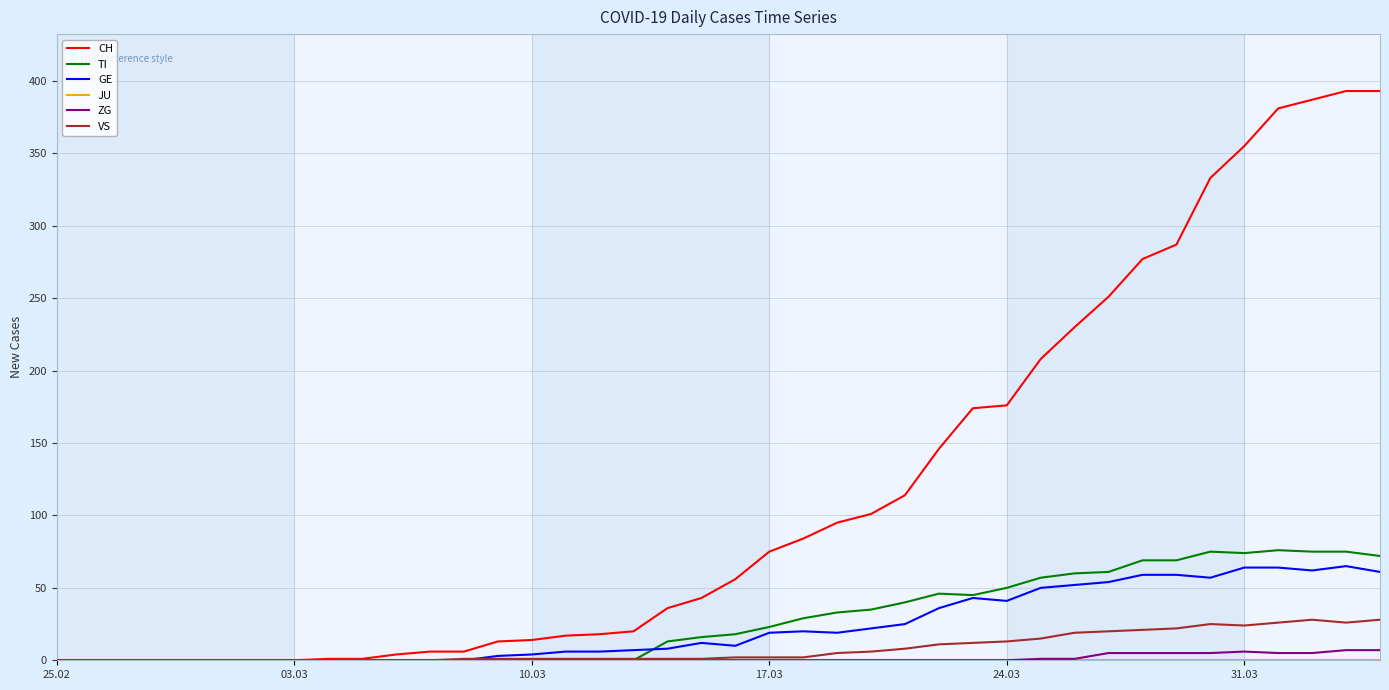

Which series has the widest spread of values?

CH